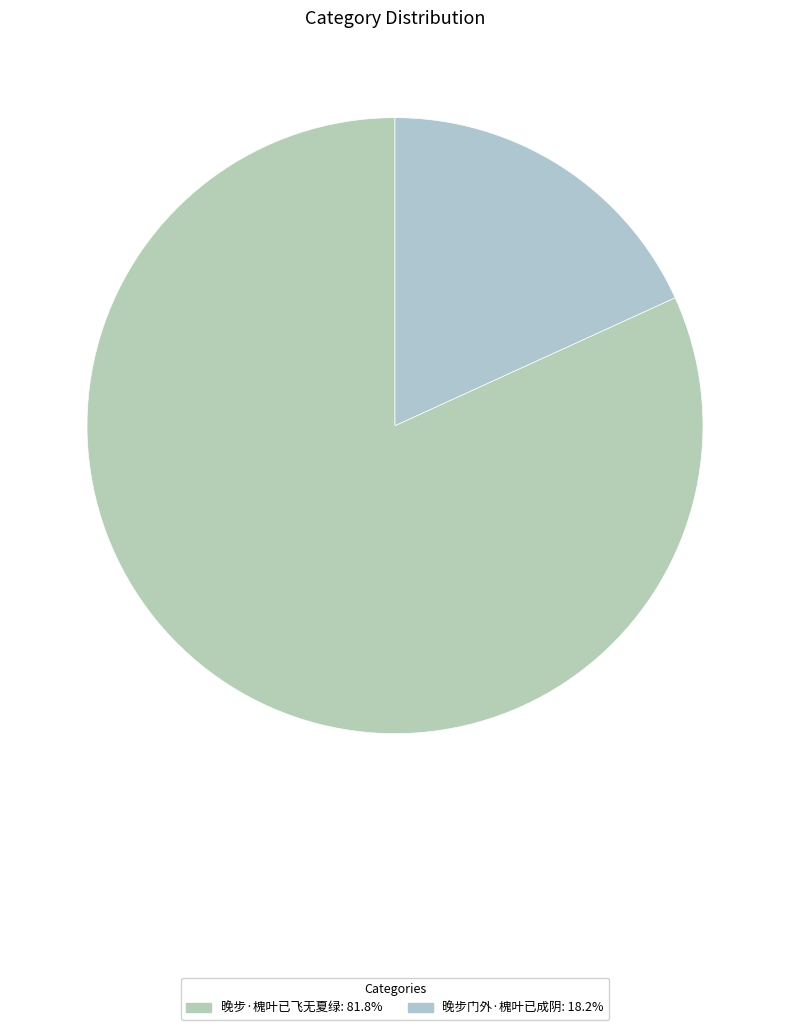

To the nearest percent, what is the average slice percentage?

50%